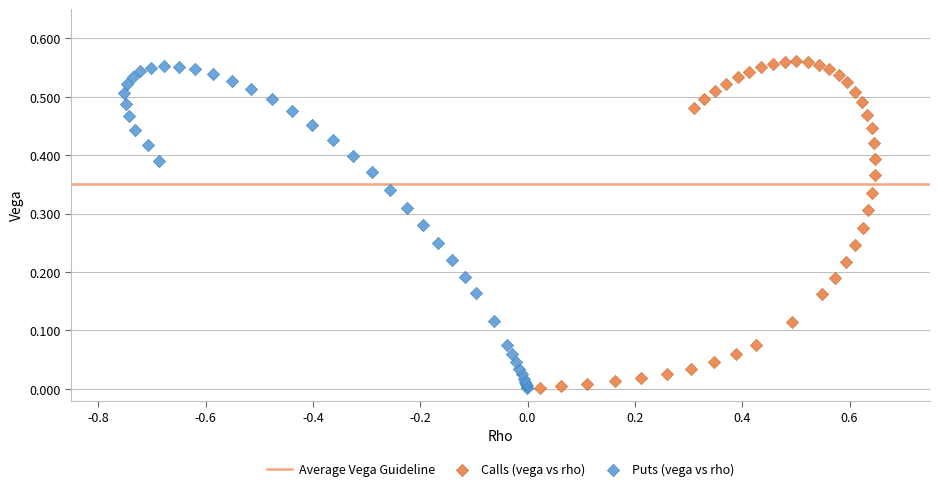

Which series contains the highest Y value?

Calls (vega vs rho)